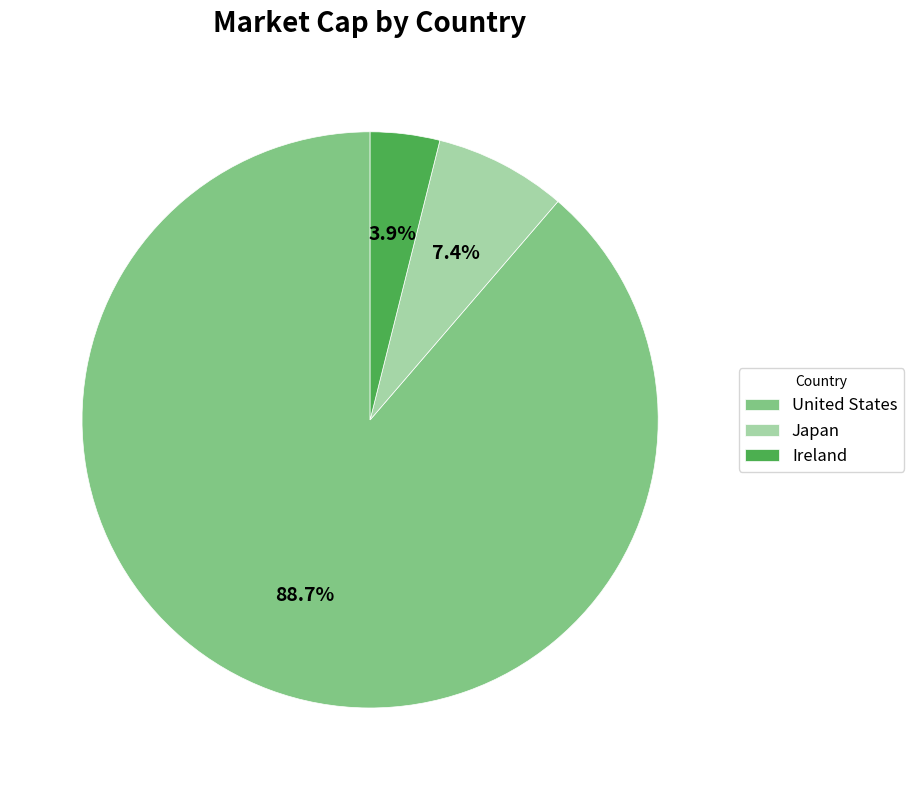

Rank the categories by value from lowest to highest.

Ireland, Japan, United States